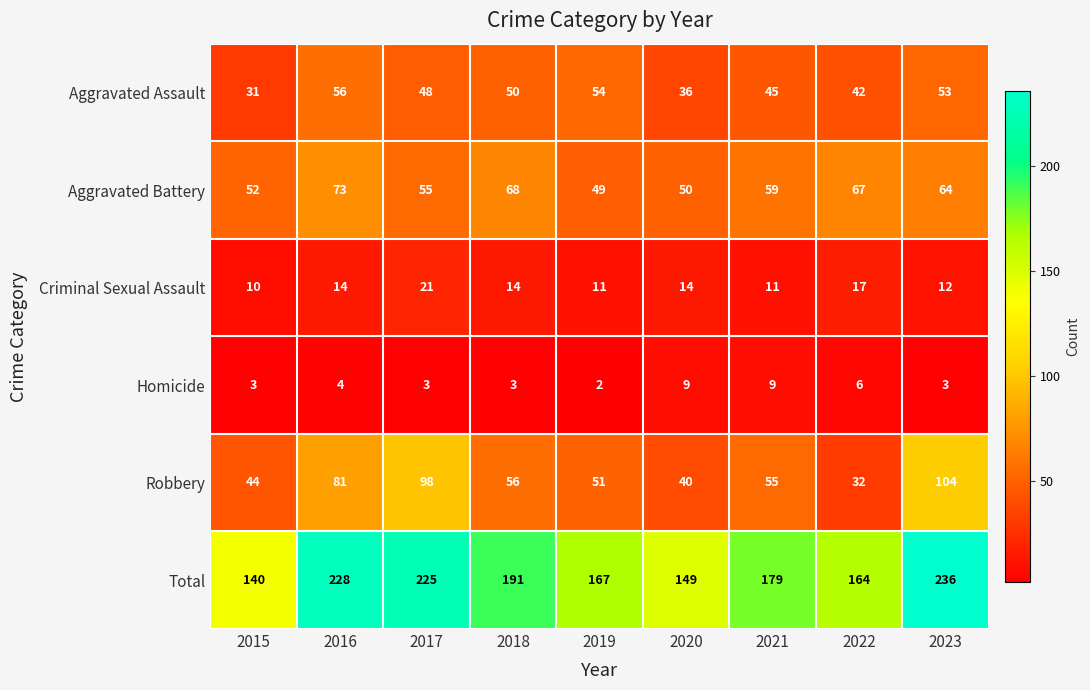

Is the value of Aggravated Battery at 2017 greater than the value of Homicide at 2017?

Yes